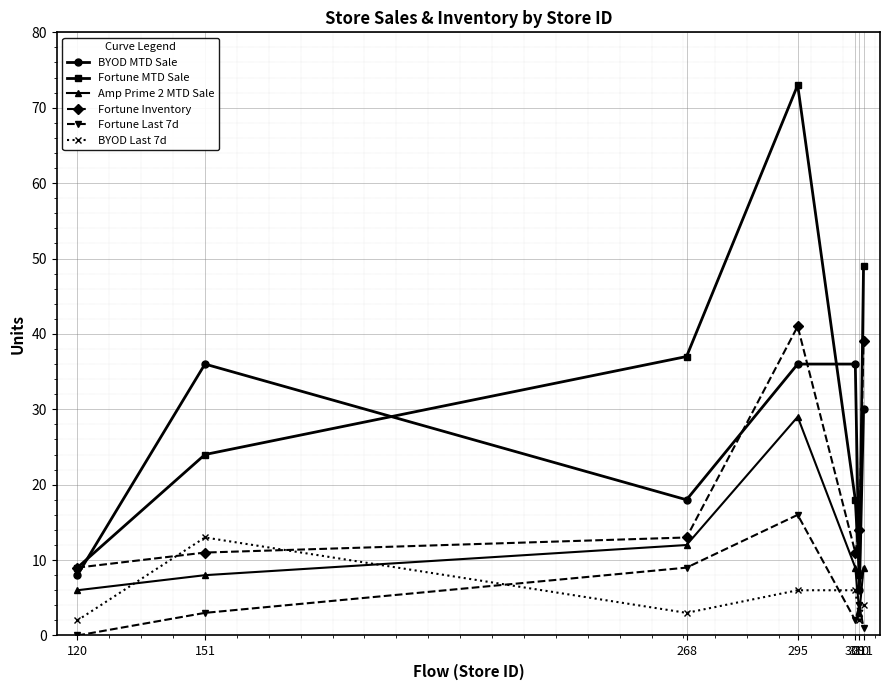

What is the greatest value displayed?

73